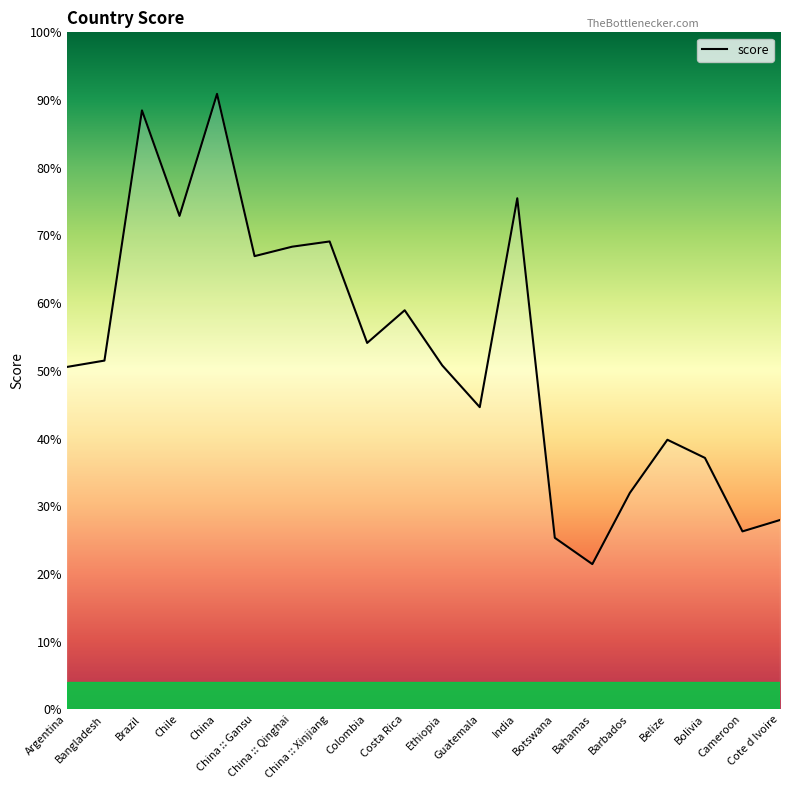

Does the chart have visible grid lines?

No